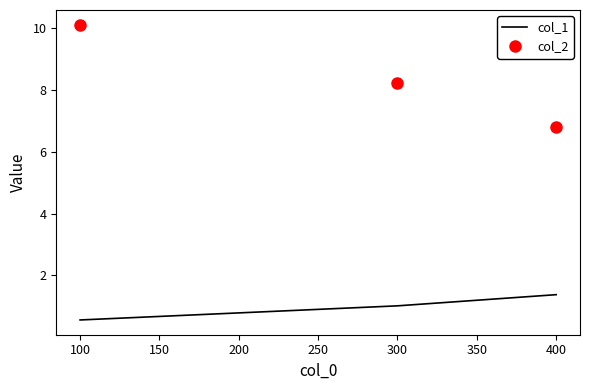

True or false: col_2 has a value of 6.8 at 400.

True